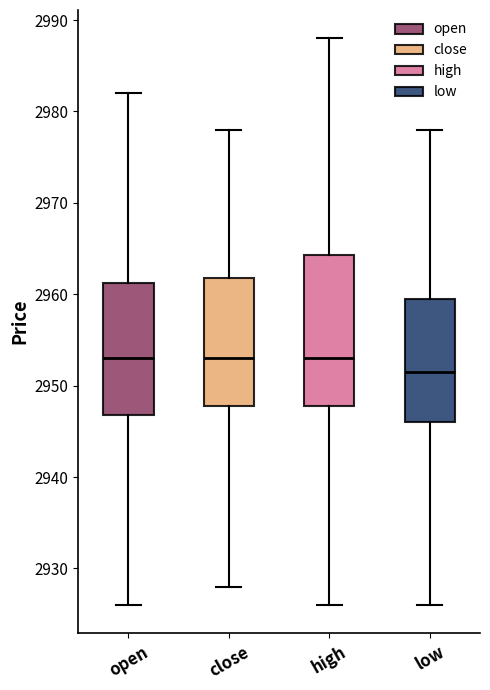

Reading left to right, read every box against the y-axis: the position of its median line, the range the box covers, and the ends of its whiskers. The values are not printed on the chart, so give them approximately, as read against the axis.

open: median 2953, box 2947 to 2961, whiskers 2926 to 2982
close: median 2953, box 2948 to 2962, whiskers 2928 to 2978
high: median 2953, box 2948 to 2964, whiskers 2926 to 2988
low: median 2952, box 2946 to 2960, whiskers 2926 to 2978